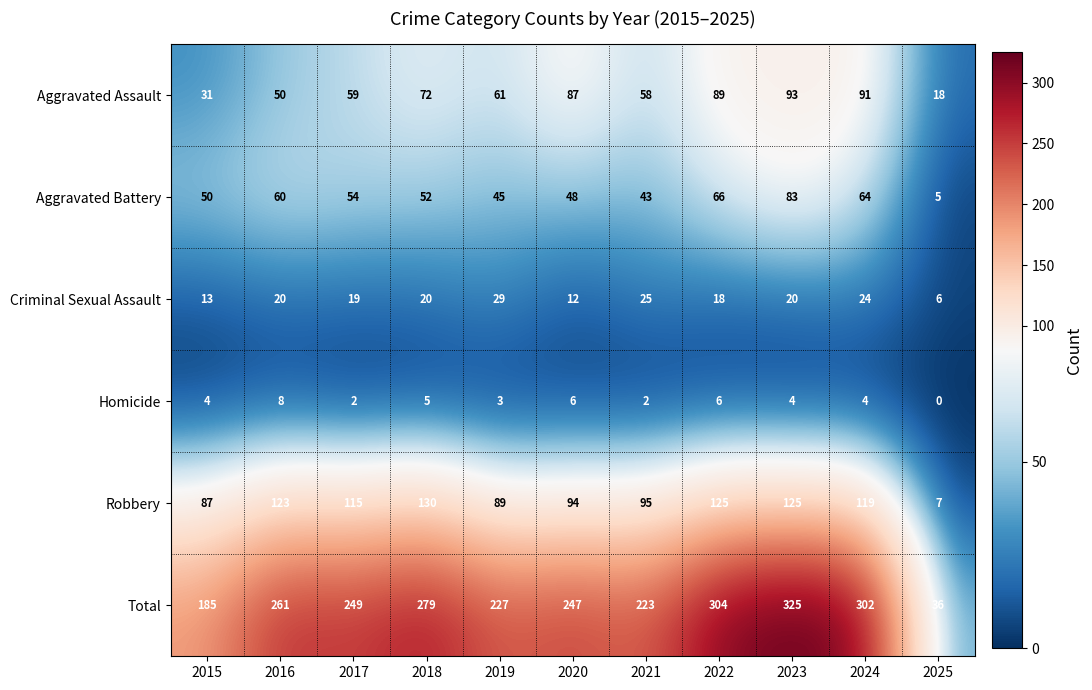

Read the Aggravated Assault value at 2015.

31